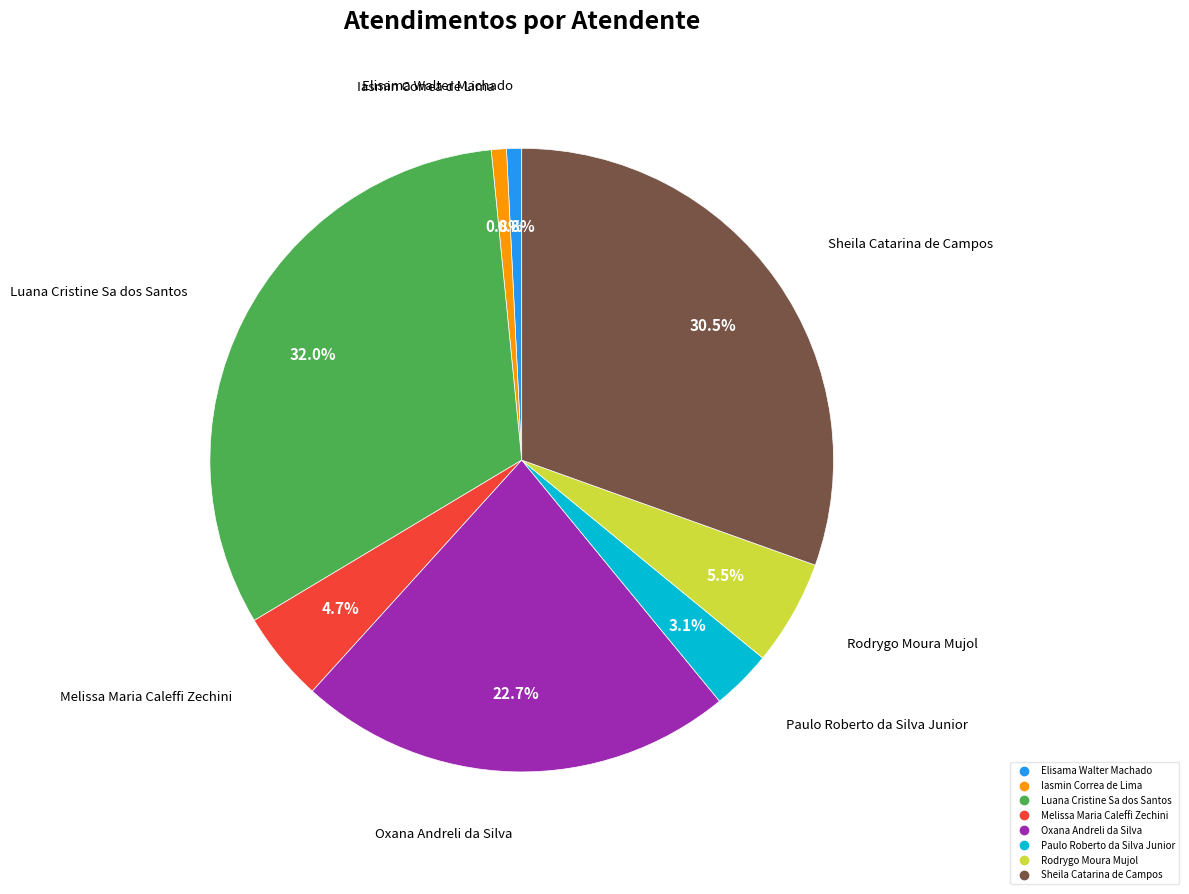

Between Elisama Walter Machado and Oxana Andreli da Silva, which is larger?

Oxana Andreli da Silva